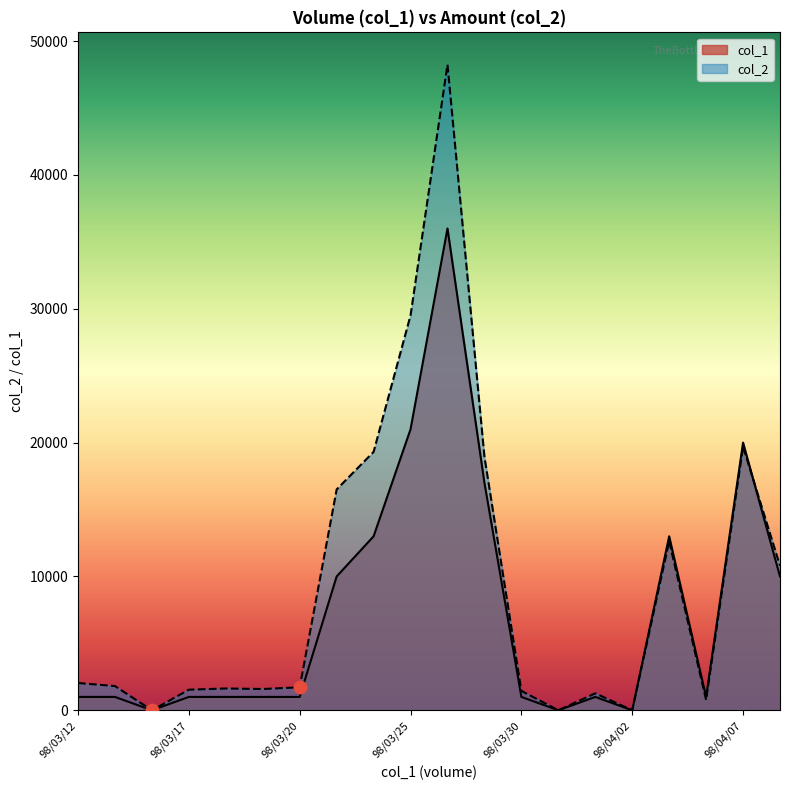

Which series reaches the minimum Y coordinate?

col_1